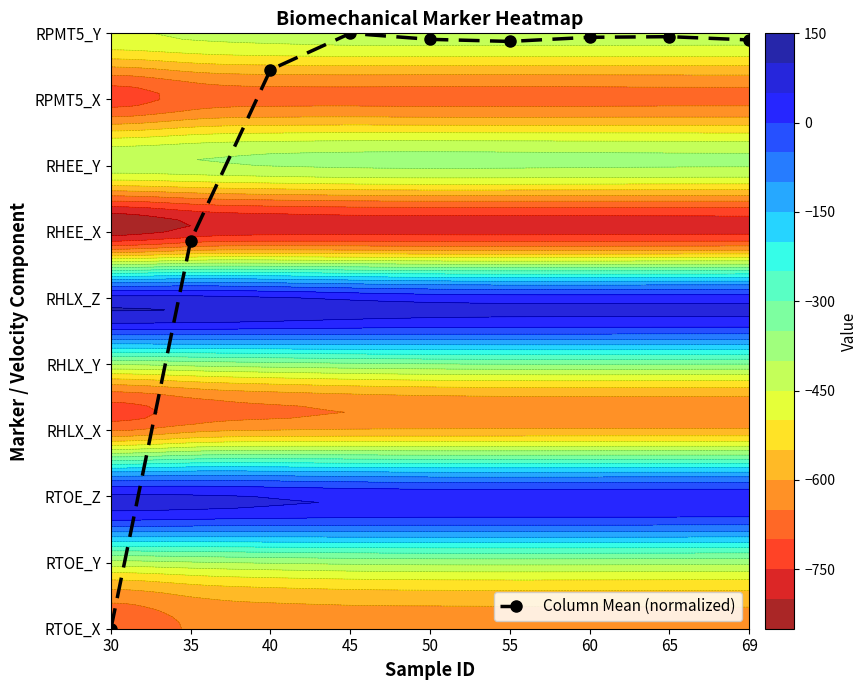

Reading left to right, transcribe all the data shown in this chart.

0.0	5.9	8.5	9.0	8.9	8.9	8.9	8.9	8.9